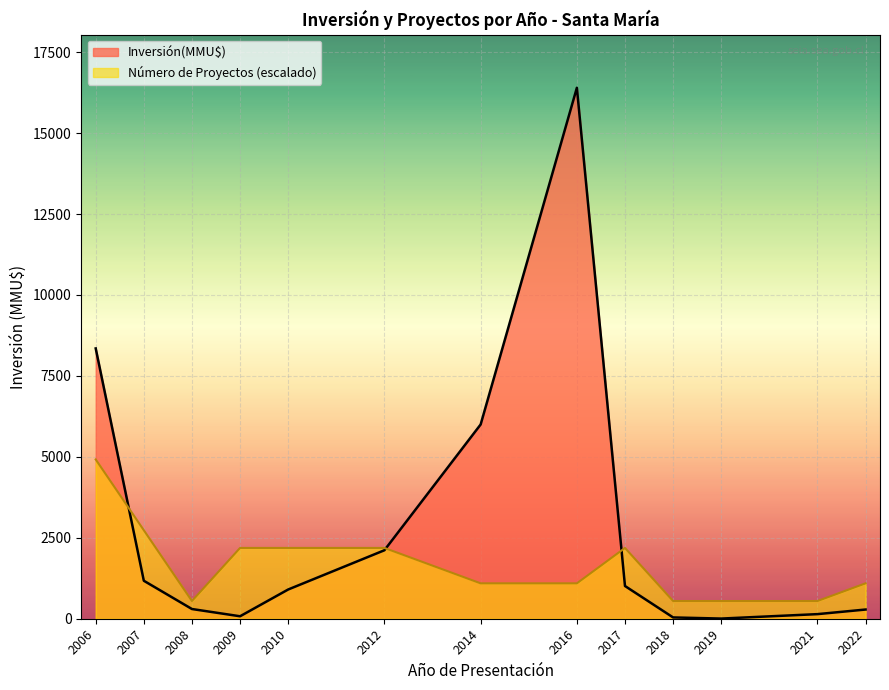

What is the average value of the Inversión(MMU$) series?

2830.6